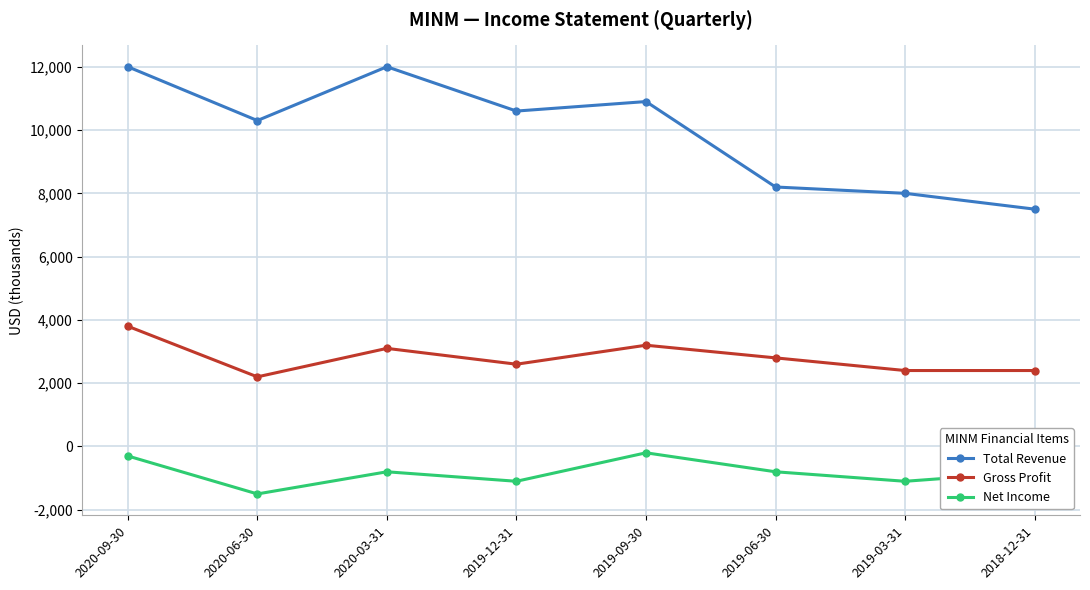

True or false: Total Revenue and Net Income intersect in this chart.

False